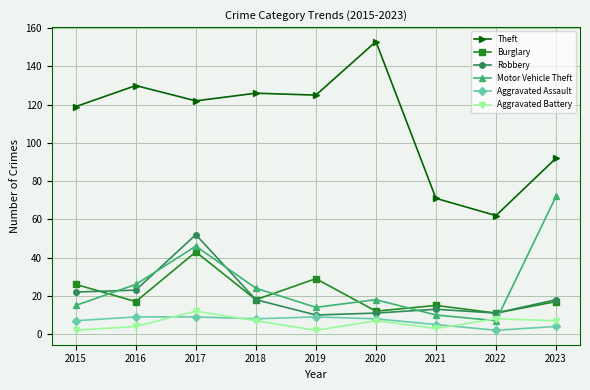

True or false: Aggravated Assault and Theft intersect in this chart.

False